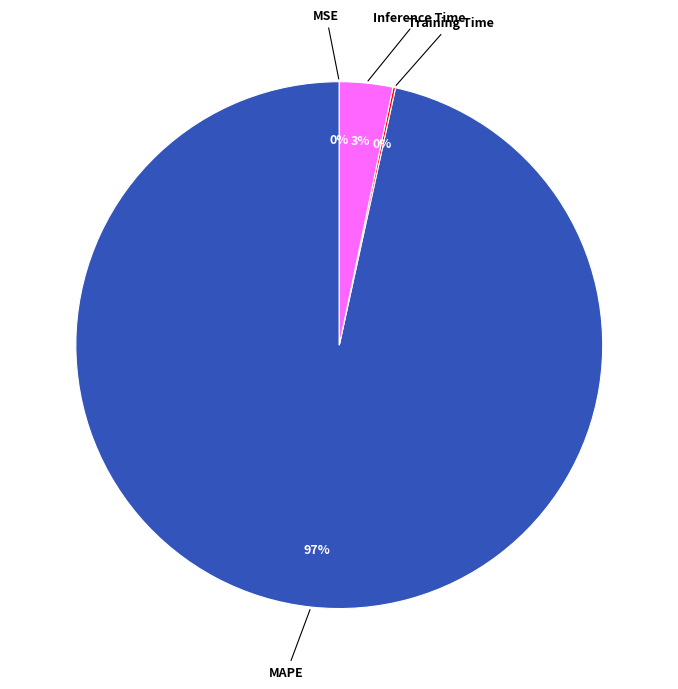

To the nearest percent, what is the combined percentage of Inference Time and MAPE?

100%